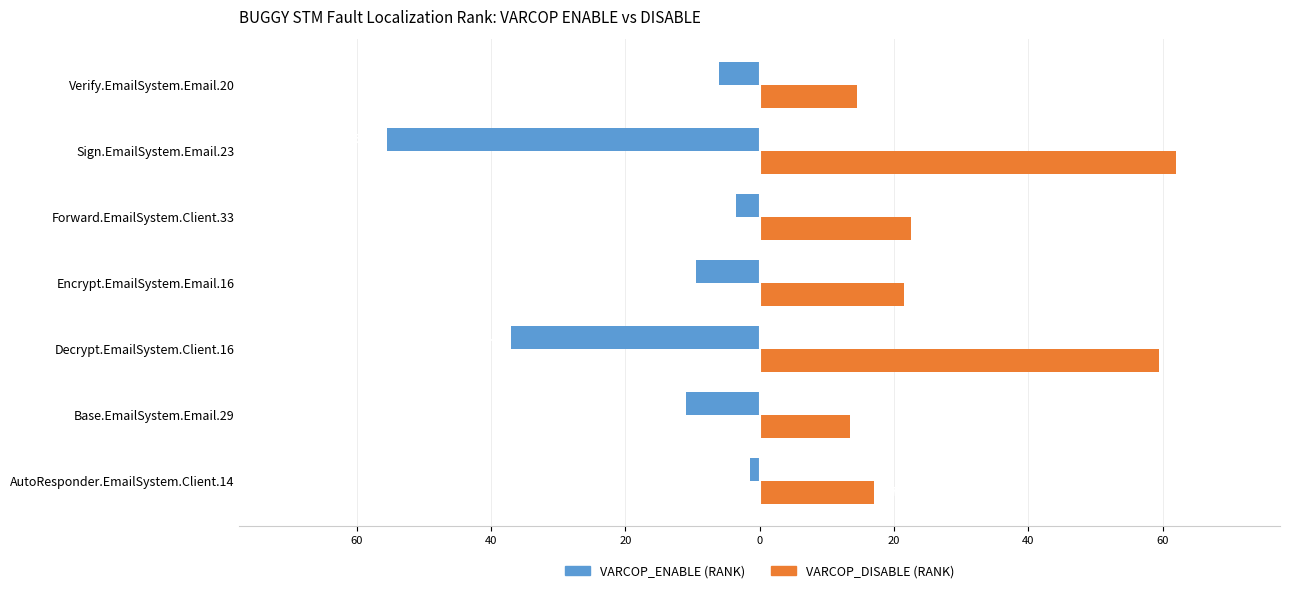

What are all the series names shown in the legend?

VARCOP_ENABLE (RANK), VARCOP_DISABLE (RANK)